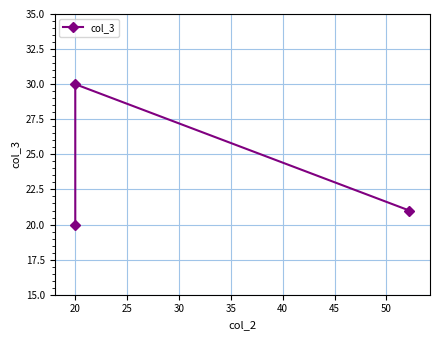

The chart shows a value of 40 at 20. True or false?

False